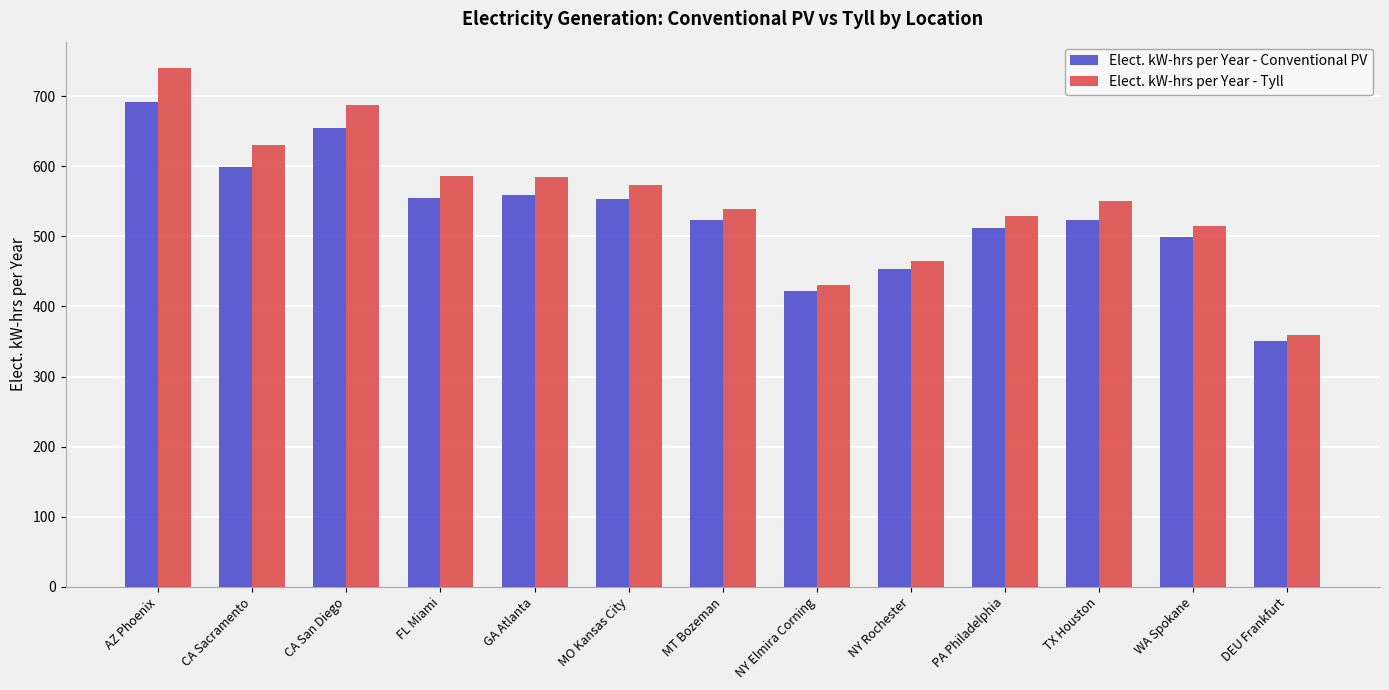

What is the difference between the maximum and minimum values in the Elect. kW-hrs per Year - Tyll series?

381.2